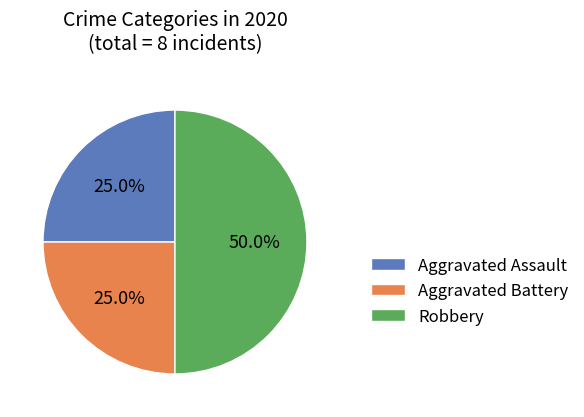

To the nearest percent, what is the difference between the largest and smallest slice percentages?

25%